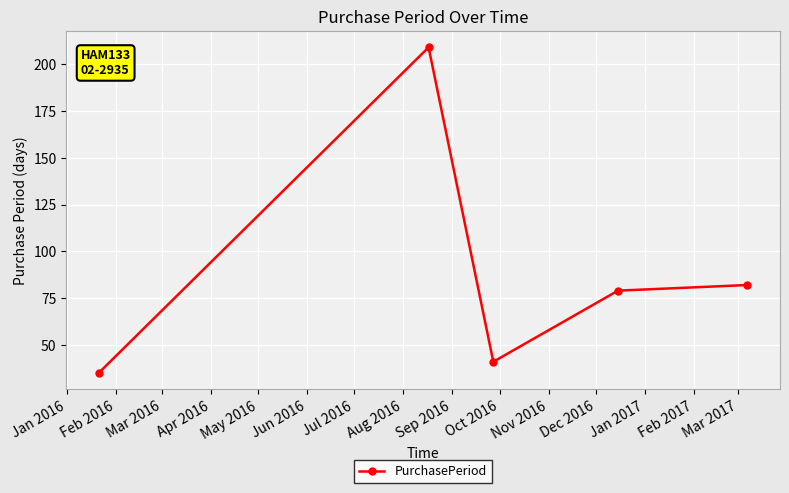

What is the difference between the maximum and second lowest values?

168